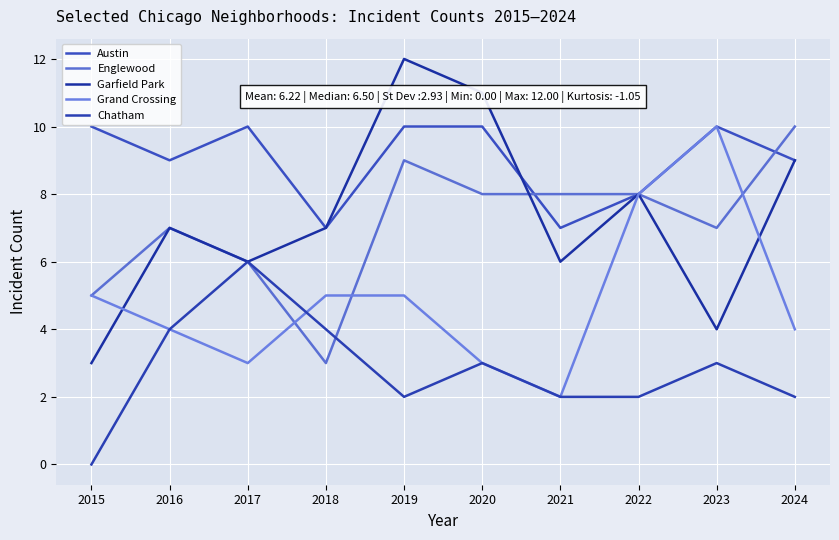

Where is the first local maximum for Englewood?

2016